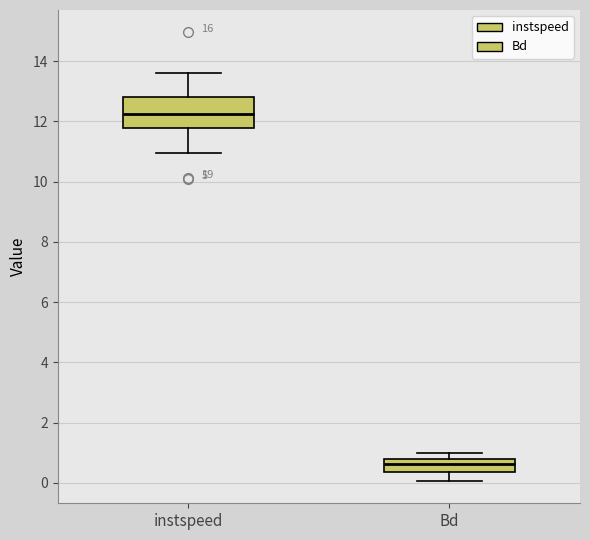

Reading left to right, transcribe this box plot: for each box, give where its median line is, the range the box spans, and where its two whiskers end, as read against the y-axis. The values are not printed on the chart, so give them approximately, as read against the axis.

instspeed: median 12.2, box 11.8 to 12.8, whiskers 11.0 to 13.6
Bd: median 0.6, box 0.4 to 0.8, whiskers 0.0 to 1.0